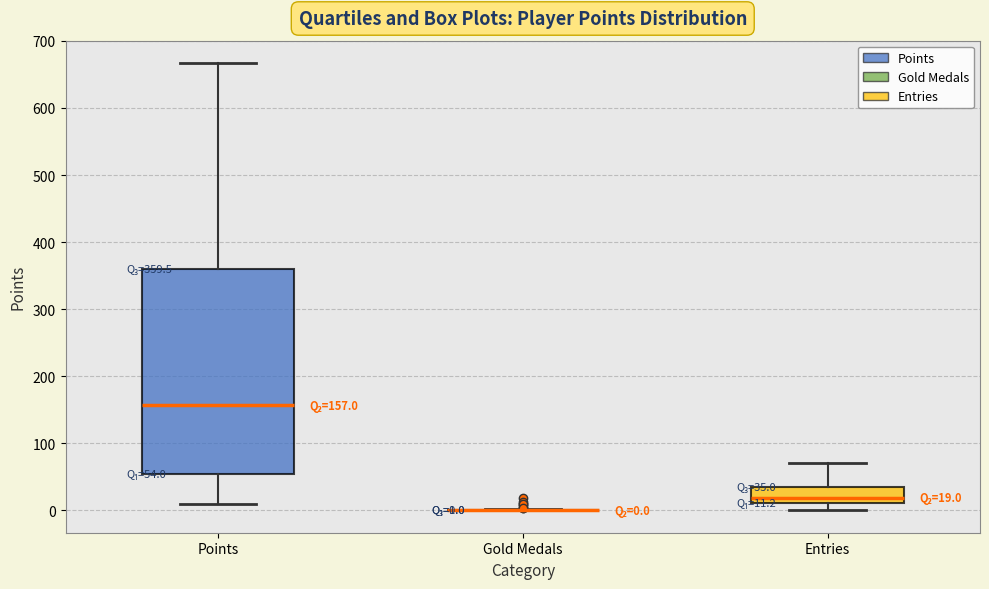

Which box is the tallest, from its lower edge to its upper edge?

Points